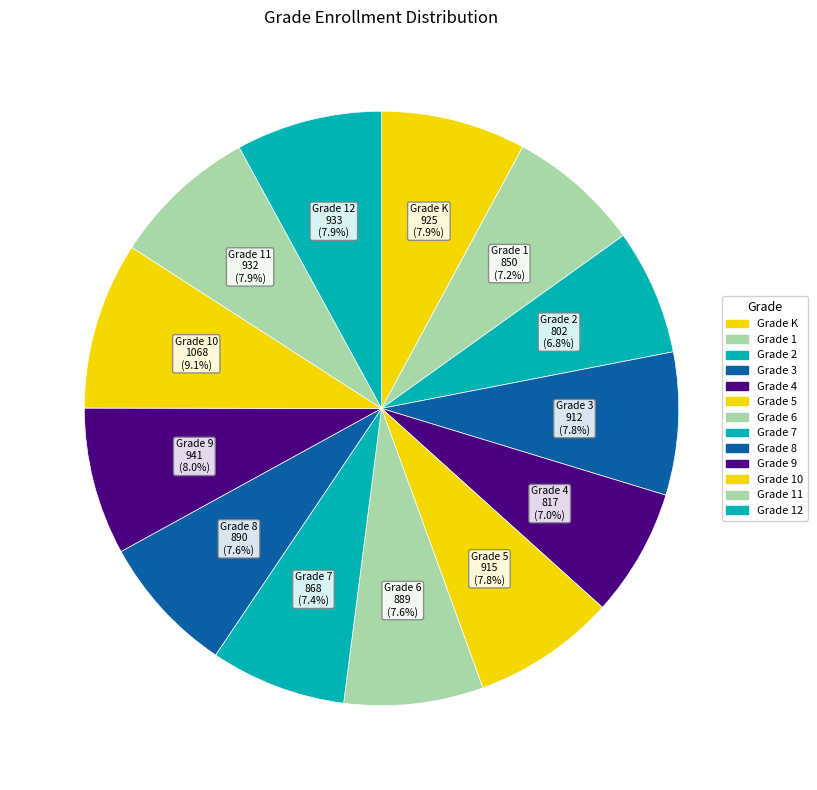

How many slices are in this pie chart?

13